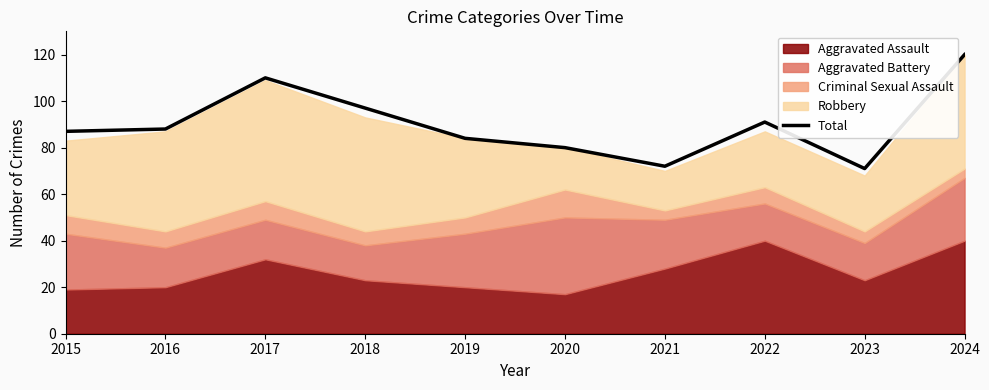

What is the change in value from 2016 to 2024?

+32